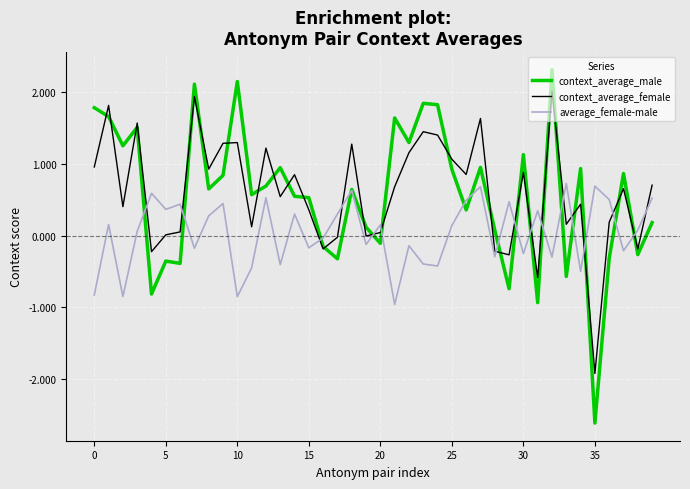

Rank the series by their maximum value, from highest to lowest.

context_average_male, context_average_female, average_female-male